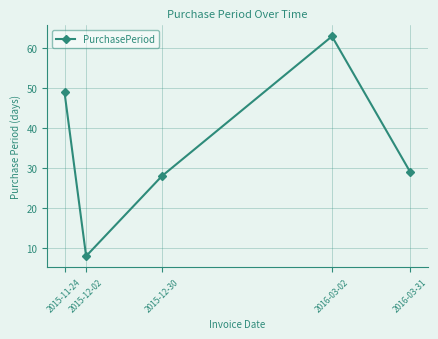

What is the label of the 3rd point from the left?

2015-12-30